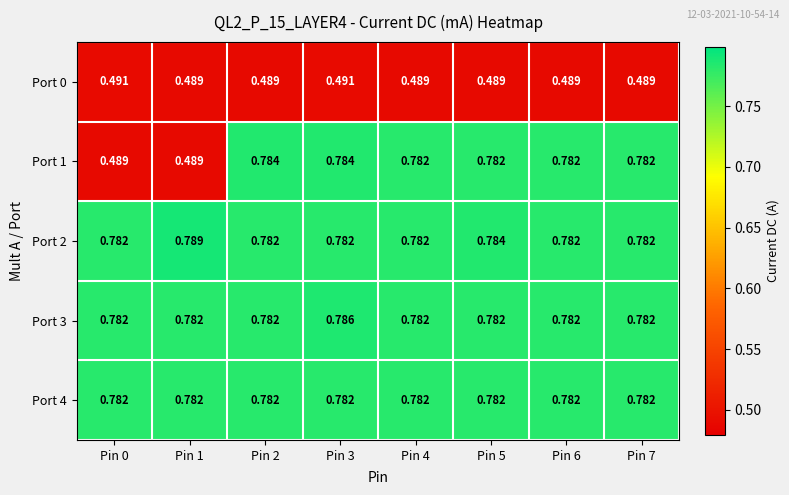

Which series has the widest spread of values?

Port 1